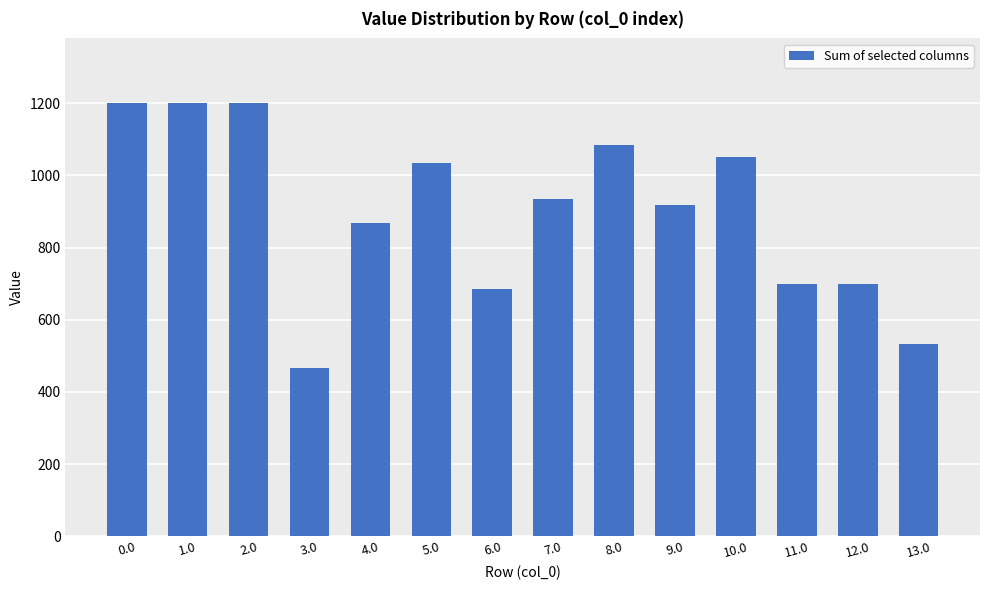

Are the bars horizontal?

No